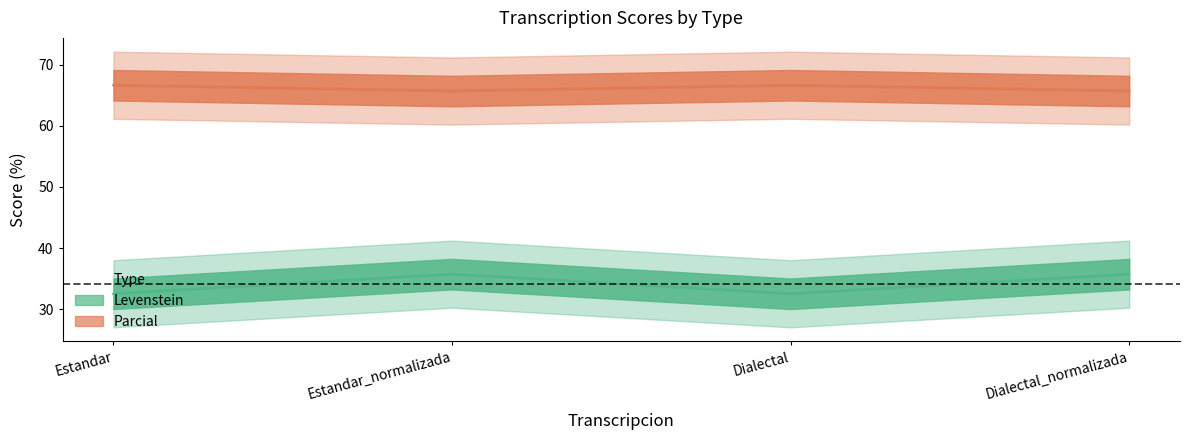

How many lines are shown in the chart?

2